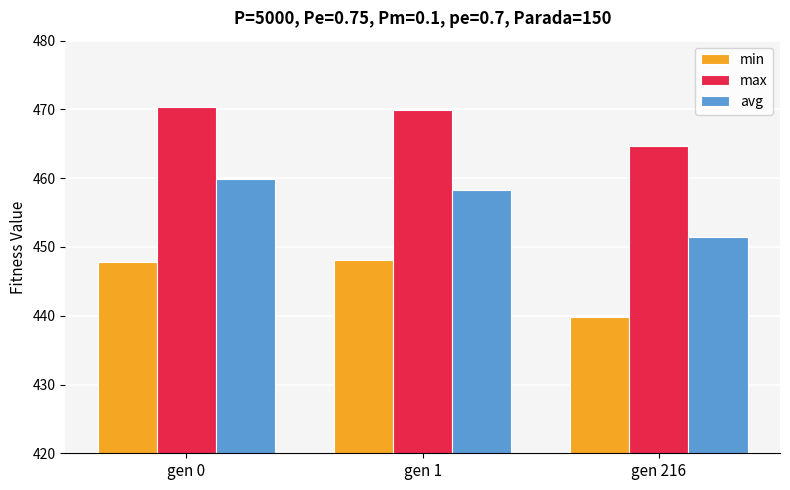

At which category is the sum across all series the highest?

gen 0